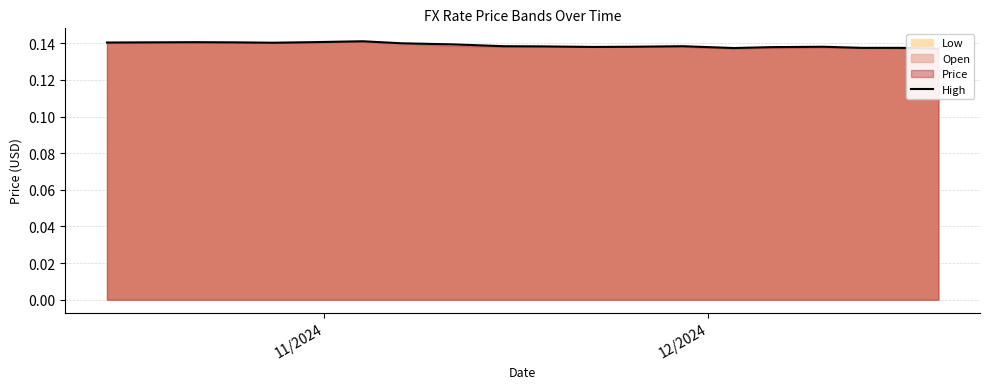

What is the greatest value displayed?

0.1